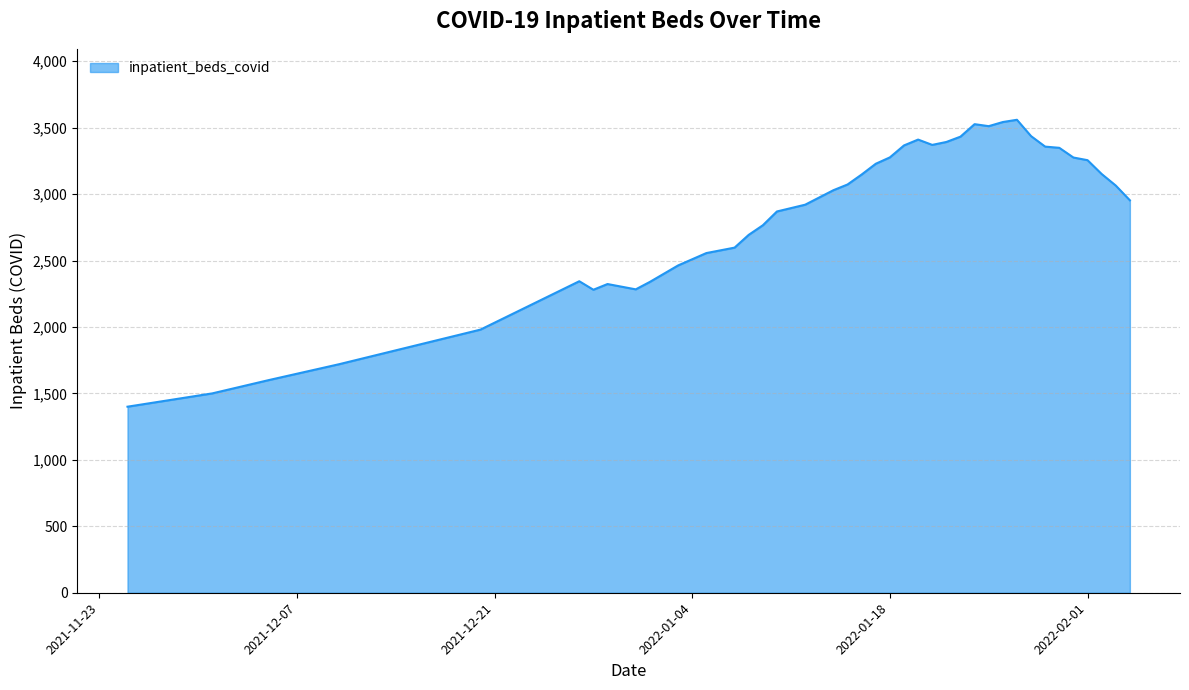

What is the difference between the maximum and minimum values?

2159